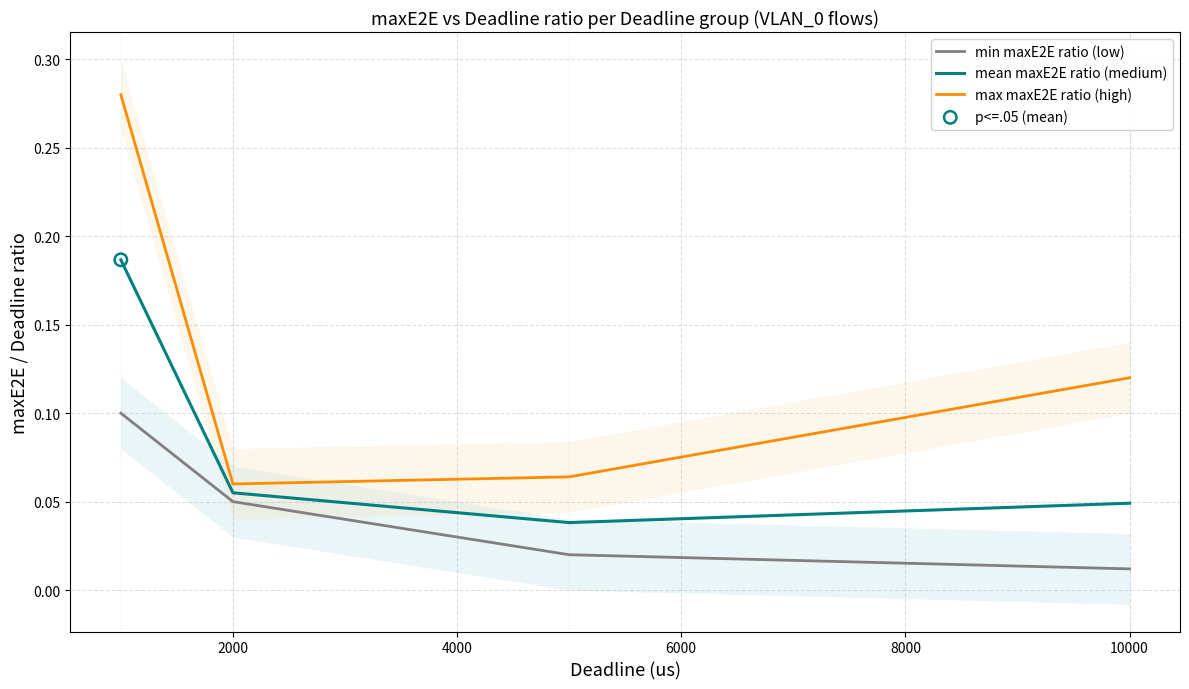

Which series has the largest total across all categories?

max maxE2E ratio (high)